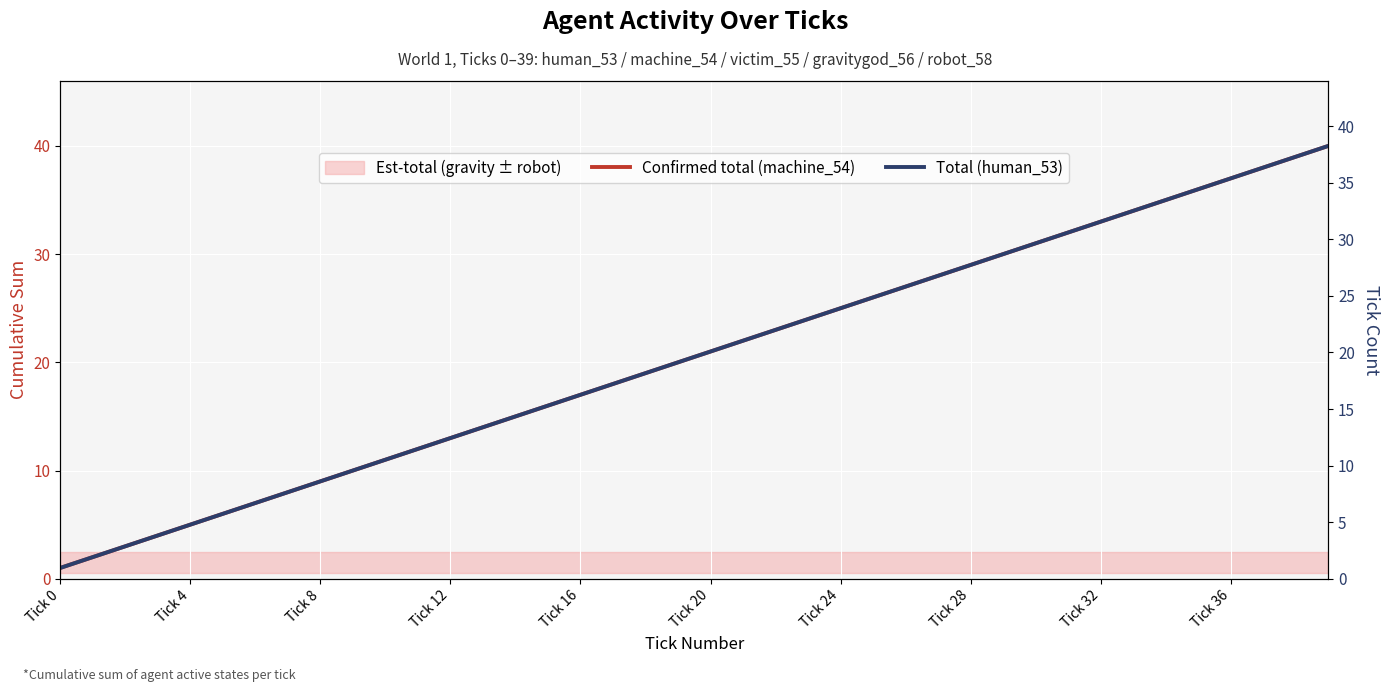

The Confirmed total (machine_54) series shows 12 at 11. True or false?

True